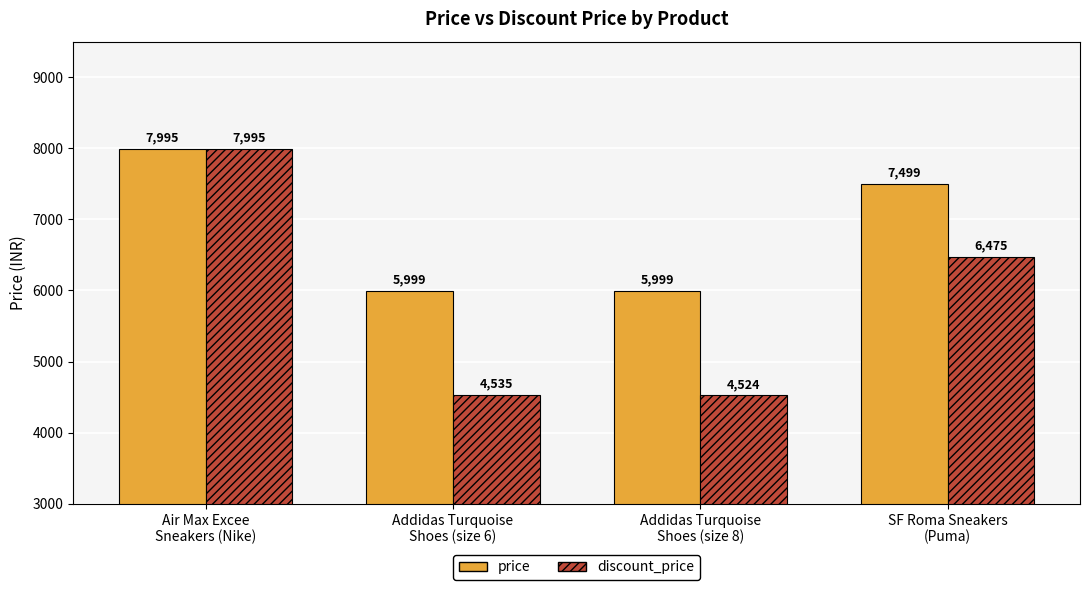

What is the greatest value displayed?

7995